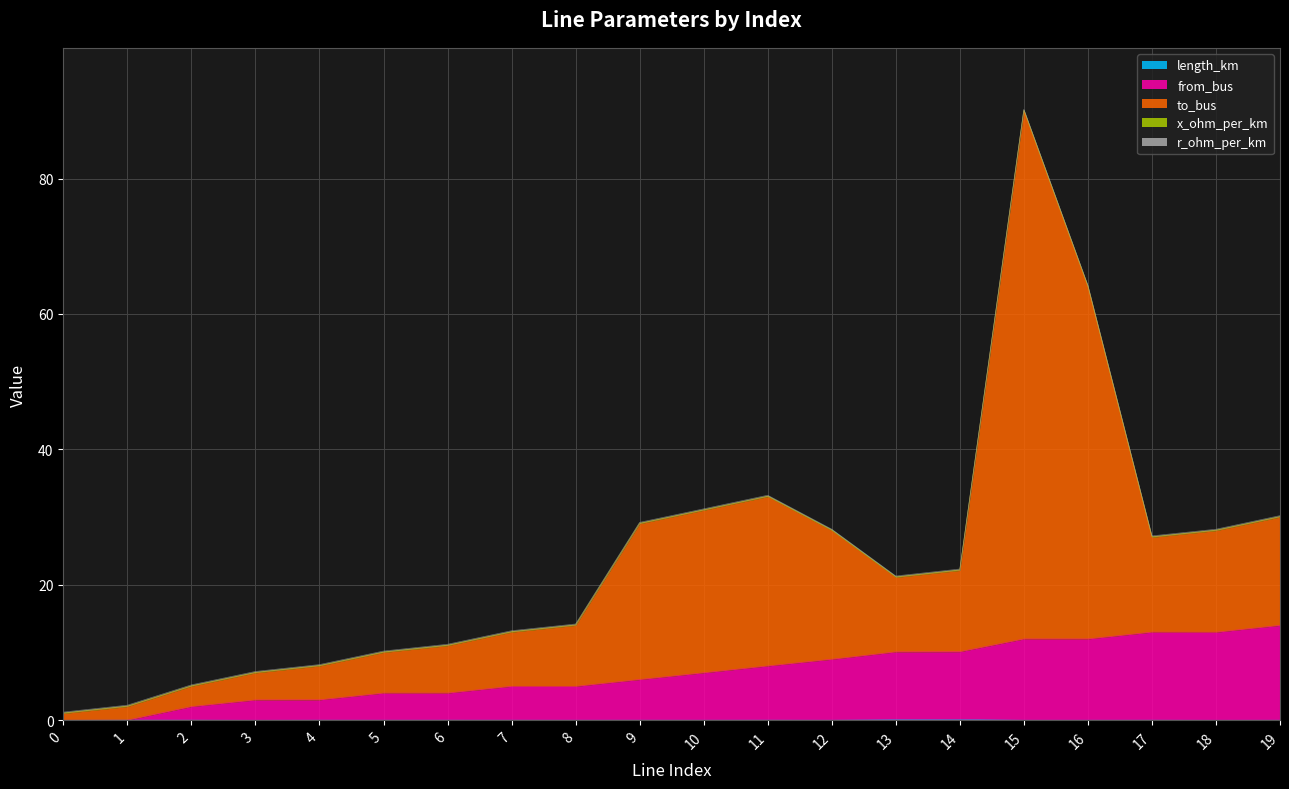

Read the from_bus value at 16.

12.0